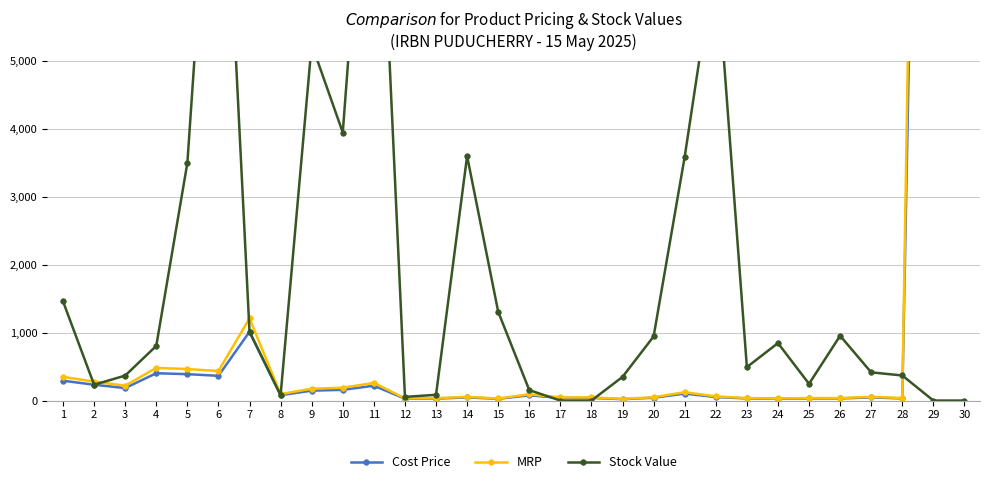

What are all the series names shown in the legend?

Cost Price, MRP, Stock Value